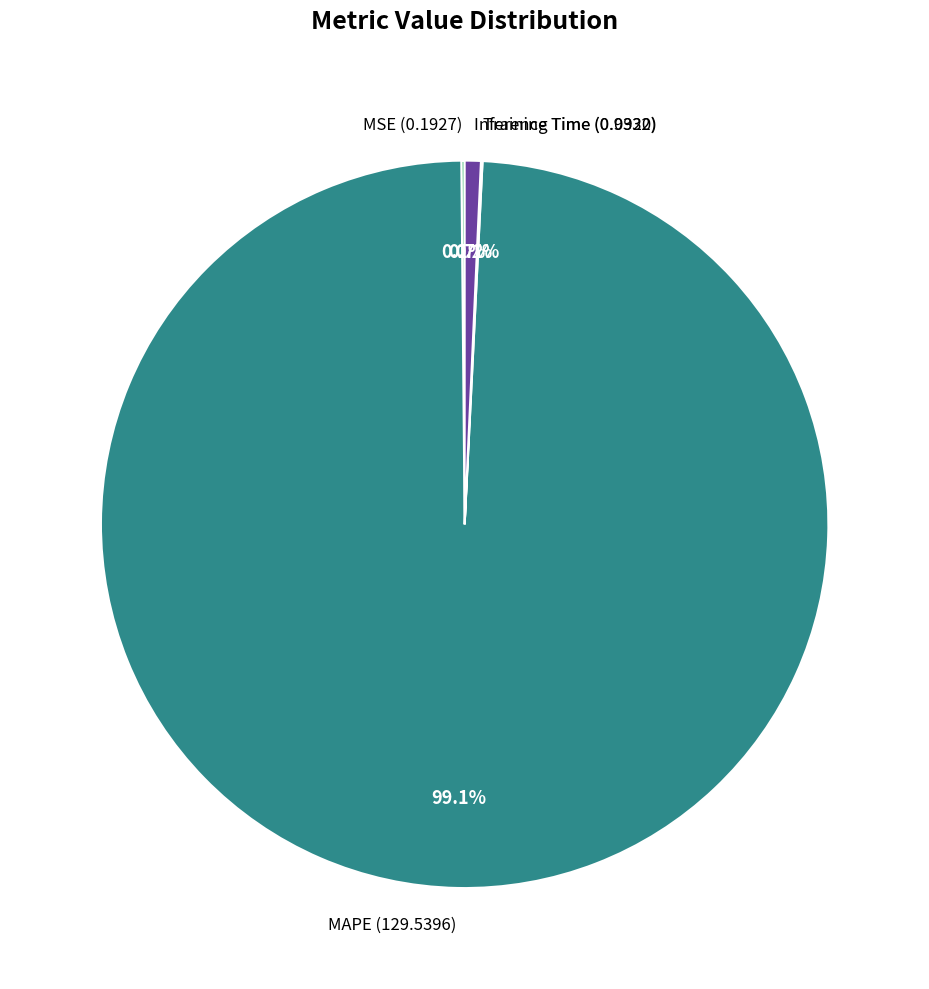

True or false: MAPE accounts for 99% of the total.

True